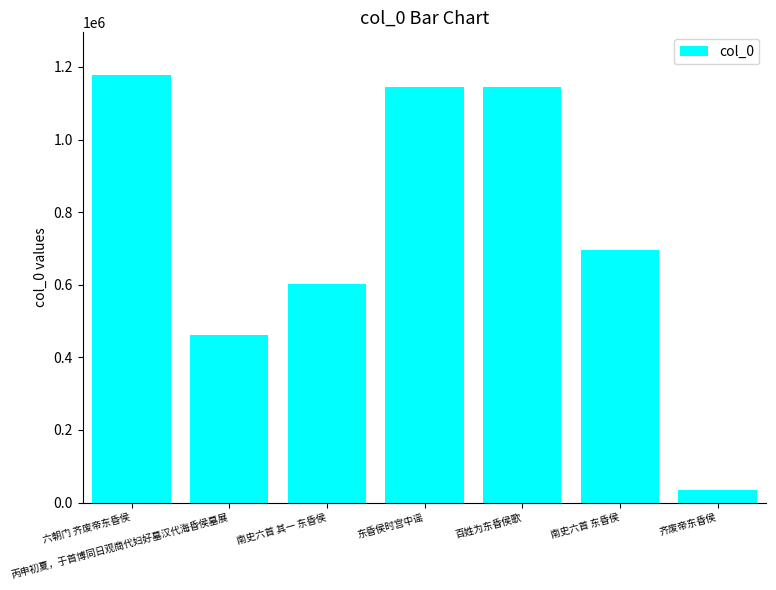

What is the sum of the values at 南史六首 东昏侯 and 丙申初夏，于首博同日观商代妇好墓汉代海昏侯墓展?

1159152